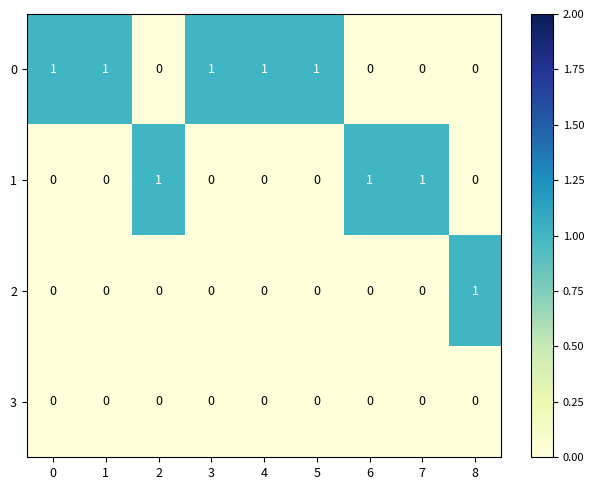

Count the 1 values in the range 0 to 1.

9